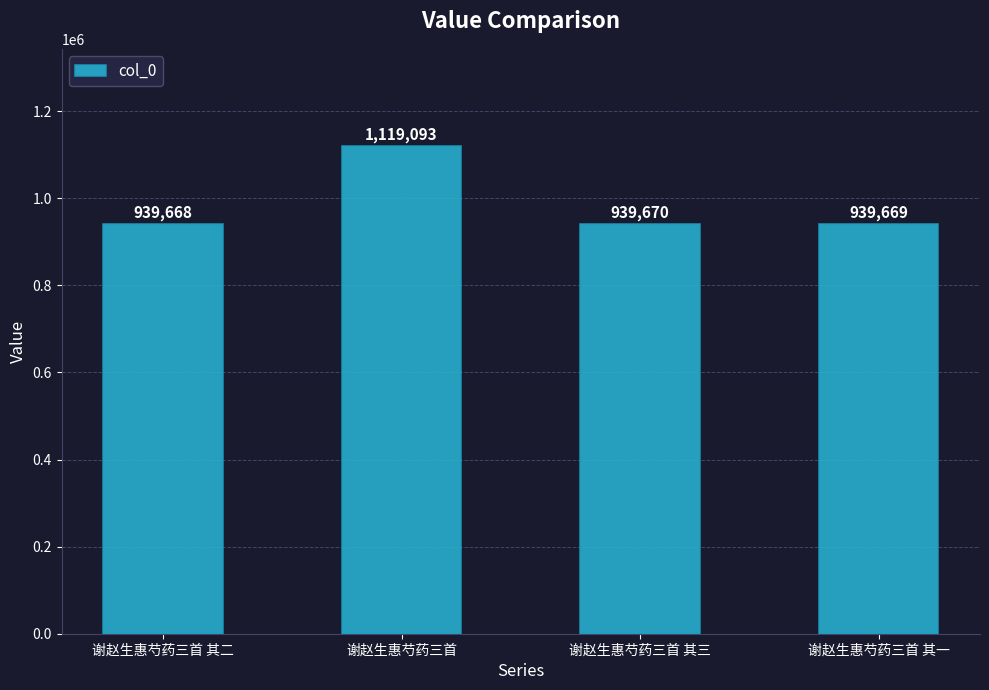

What is the approximate value at 谢赵生惠芍药三首, to the nearest 100?

1119100